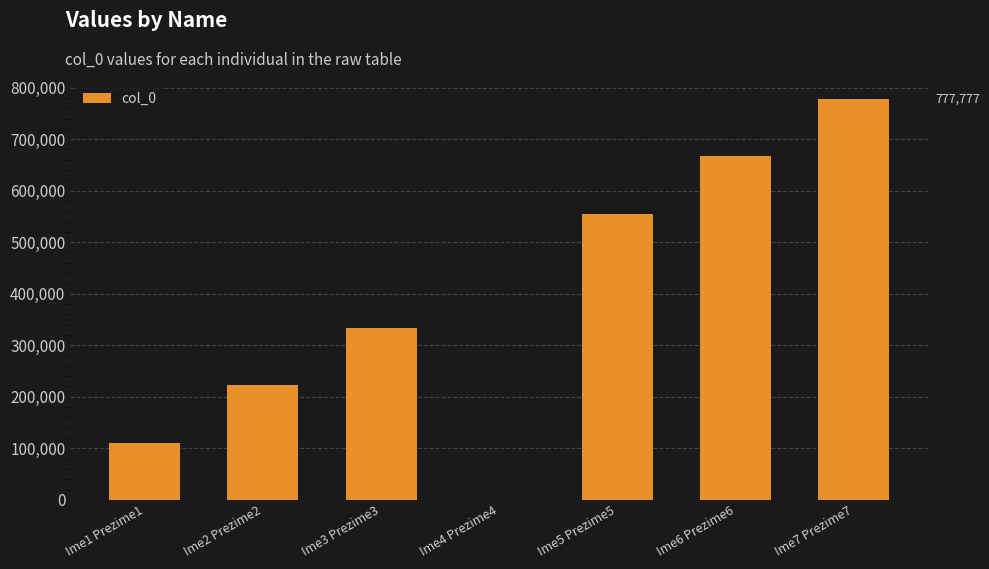

Reading right to left, transcribe all the data shown in this chart.

777777	666666	555555	0	333333	222222	111111